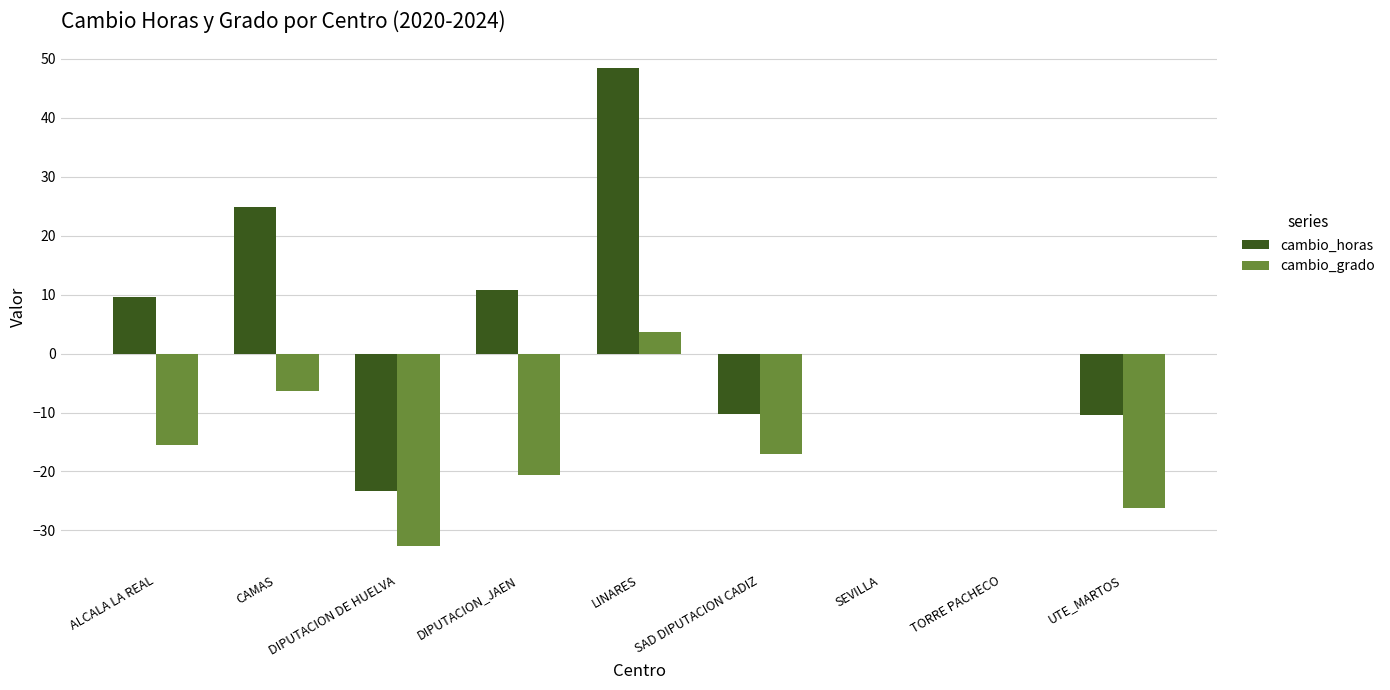

What is the total value across all series at LINARES?

52.1